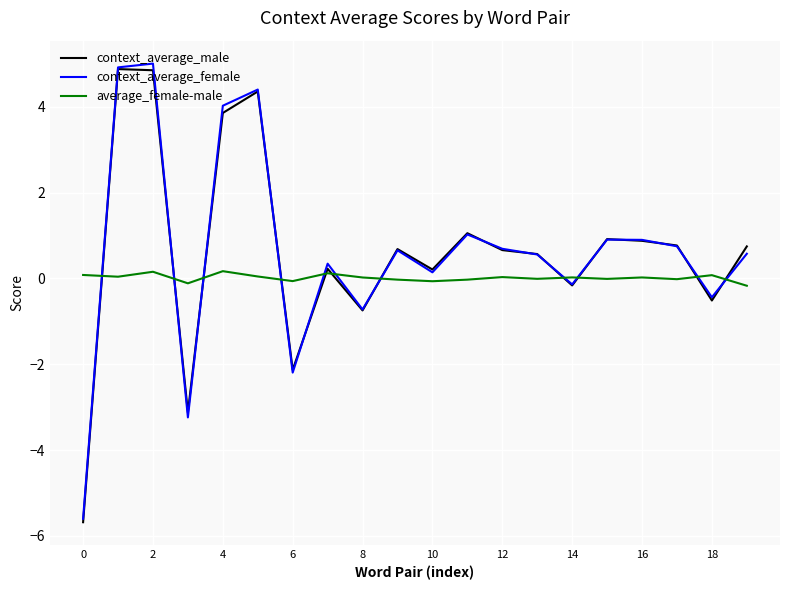

What is the smallest value displayed?

-5.7